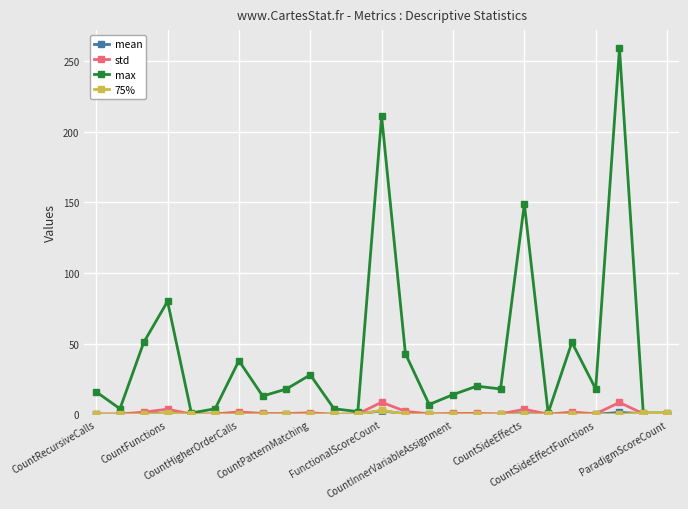

What is the greatest value displayed?

259.0